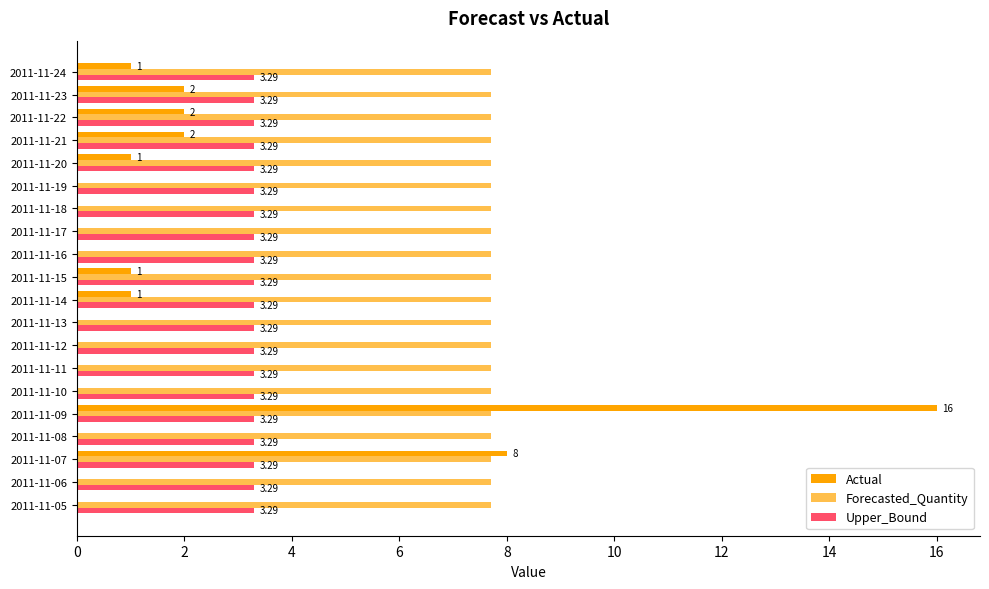

How many series are shown in this chart?

3